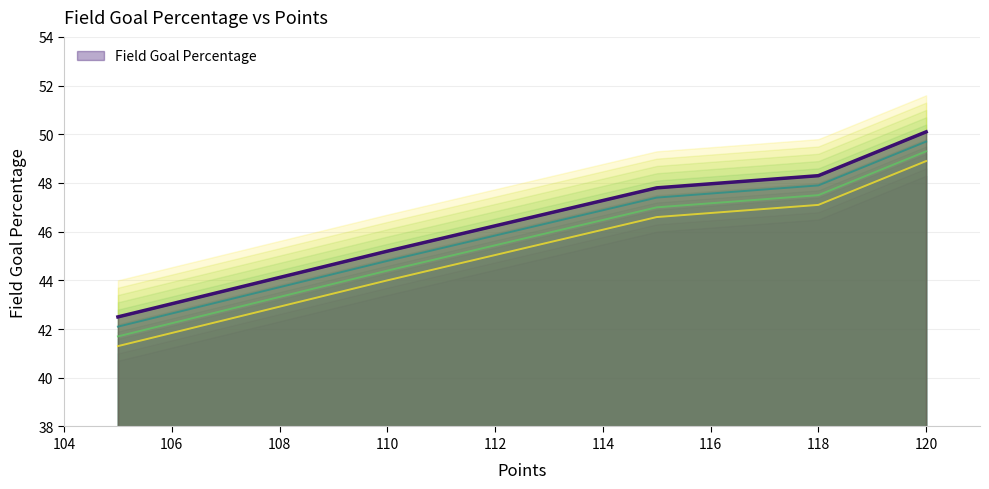

Which has a higher value, 120 or 110?

120